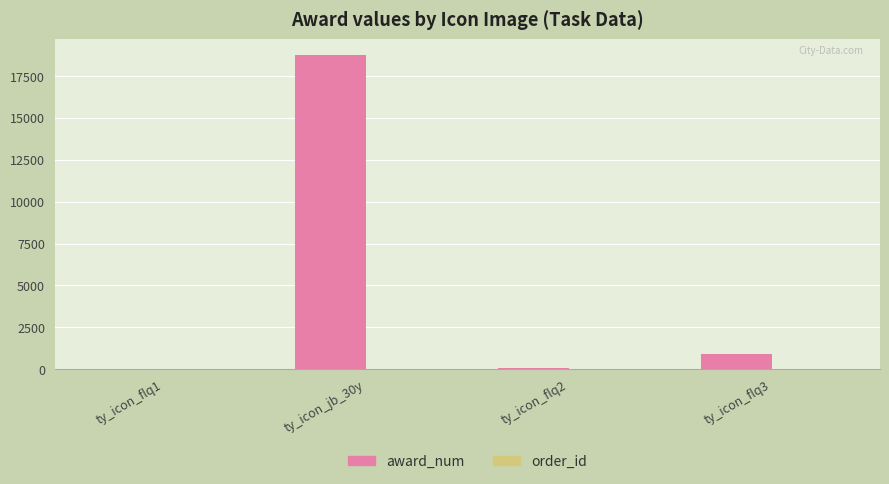

Which series changed the most between ty_icon_jb_30y and ty_icon_flq2?

award_num